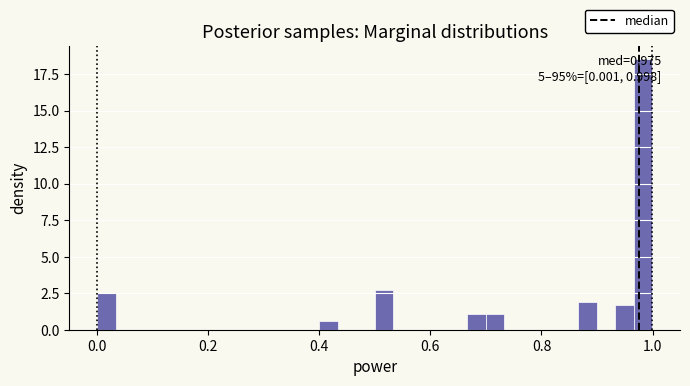

Around what value on the x-axis is the tallest bar? Give the approximate position of its centre, as read against the axis.

0.98